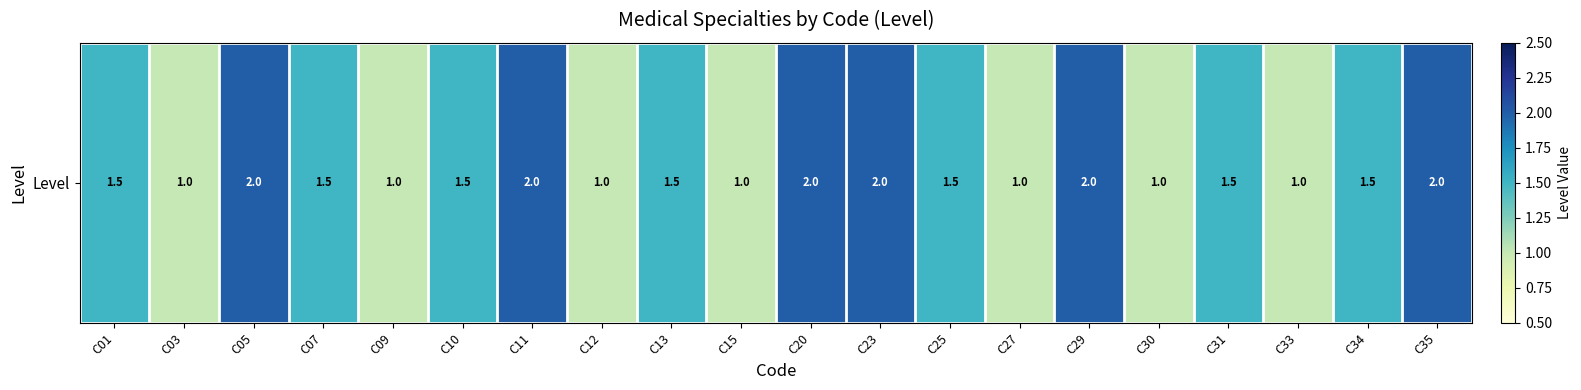

Between C03 and C15, which is larger?

C03